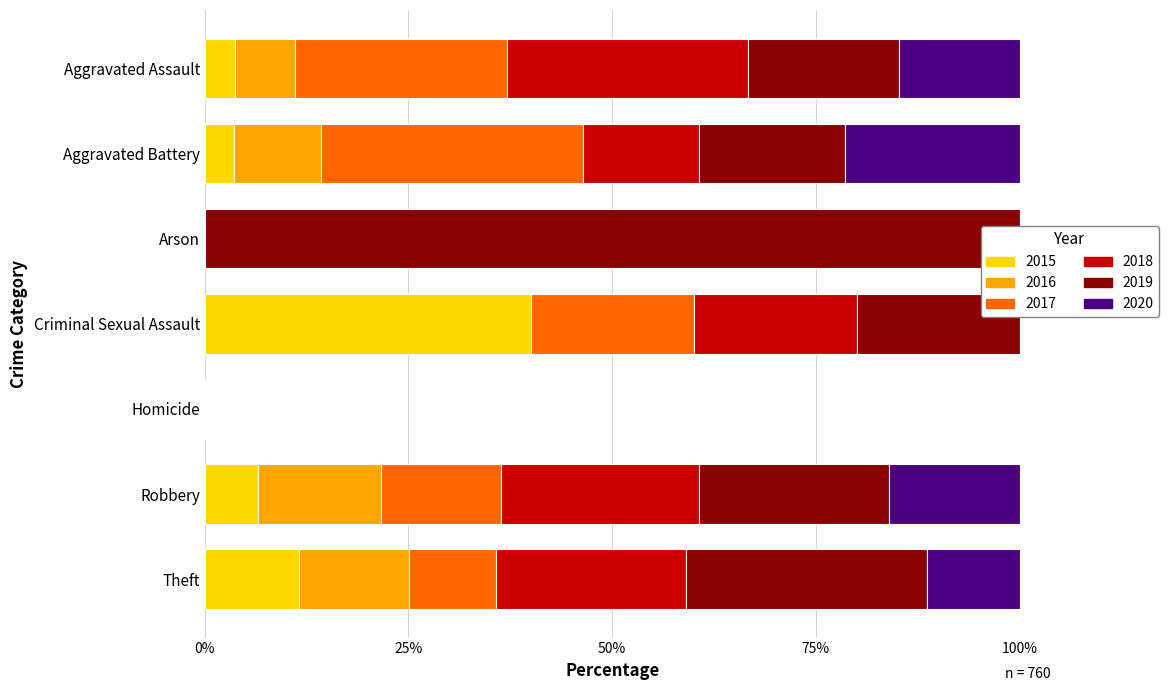

Is it true that 2018 equals 0 at Homicide?

True